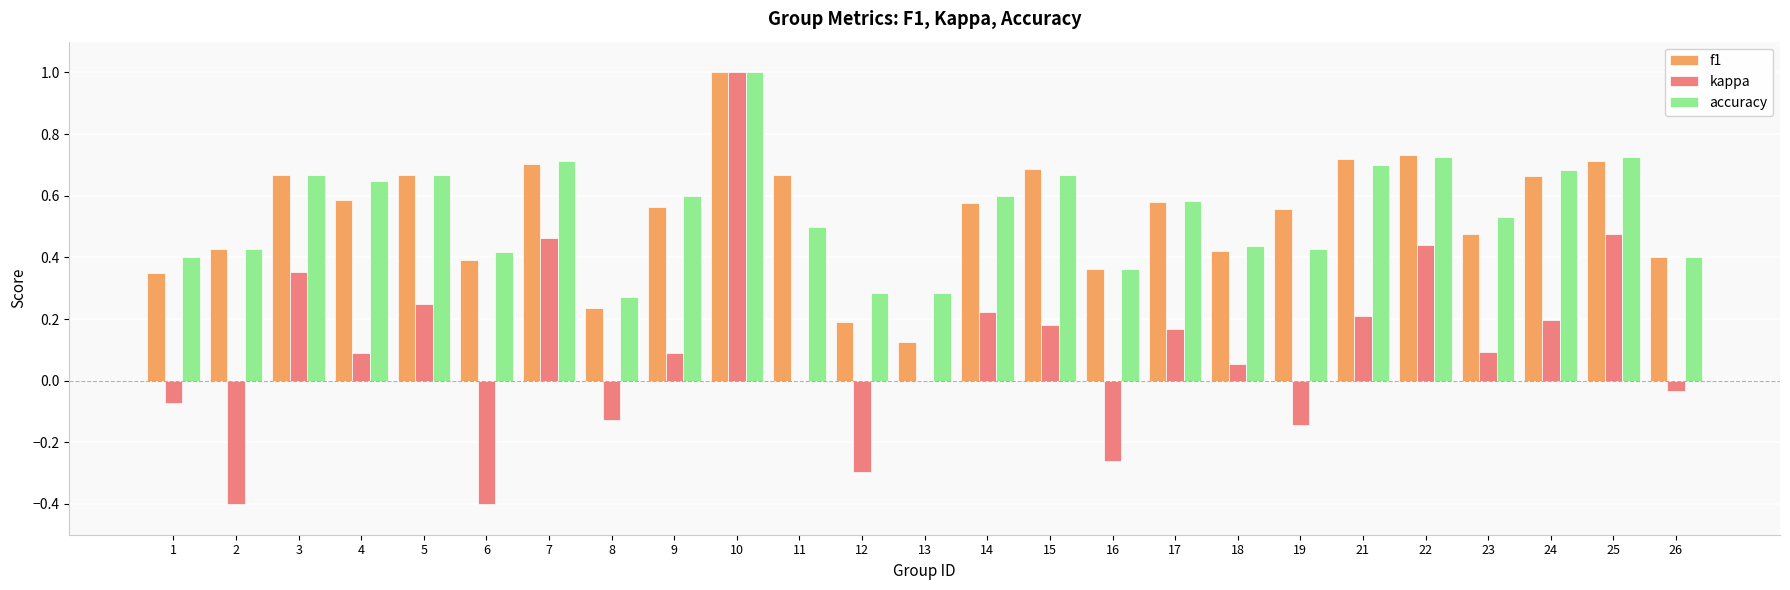

What are all the series names shown in the legend?

f1, kappa, accuracy